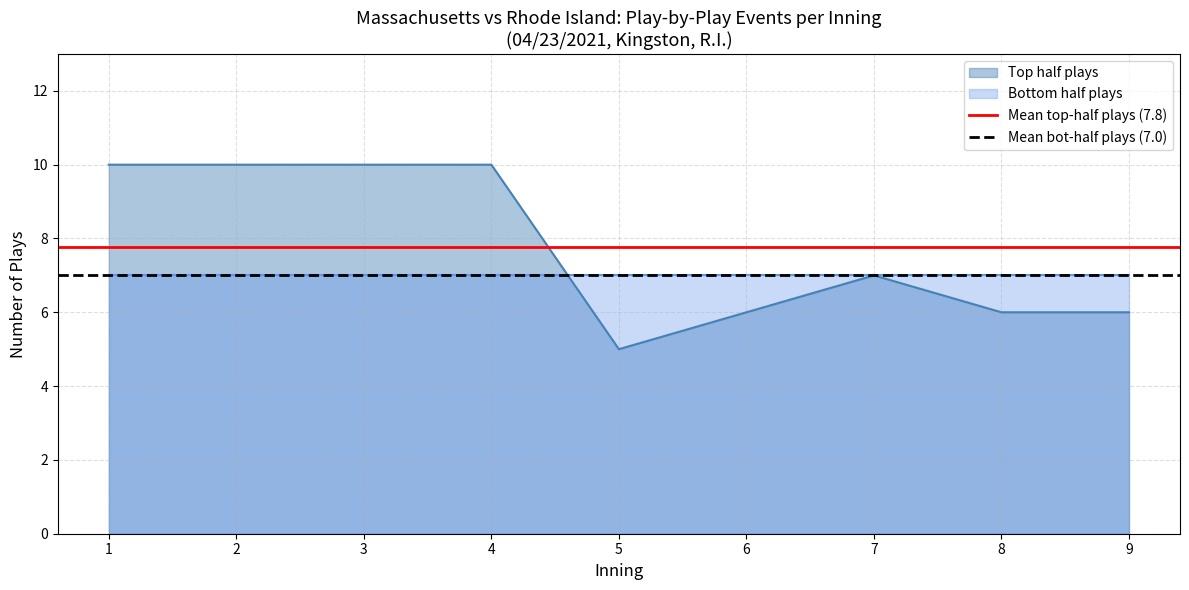

The value of Top half plays at 7 is 7. True or false?

True